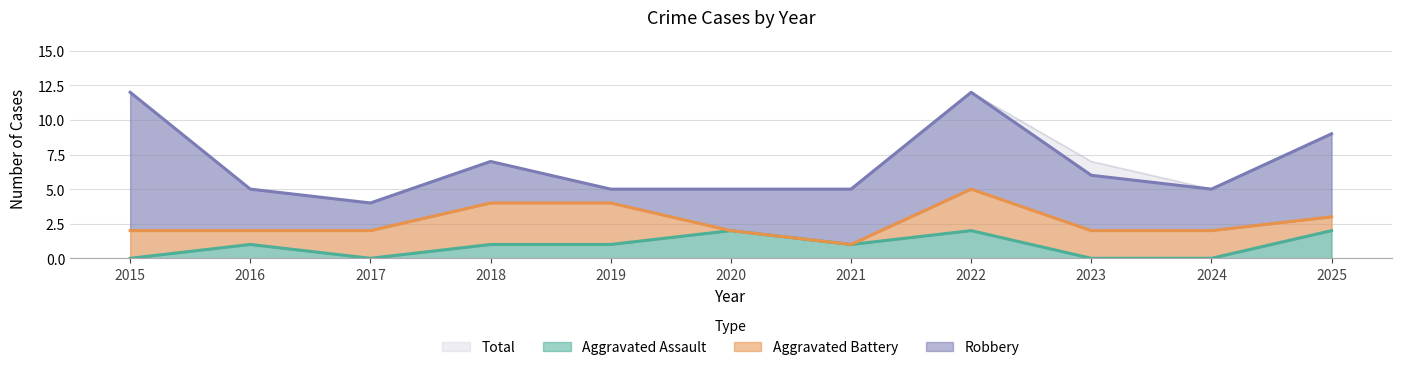

Which series has the largest range (max minus min)?

Total